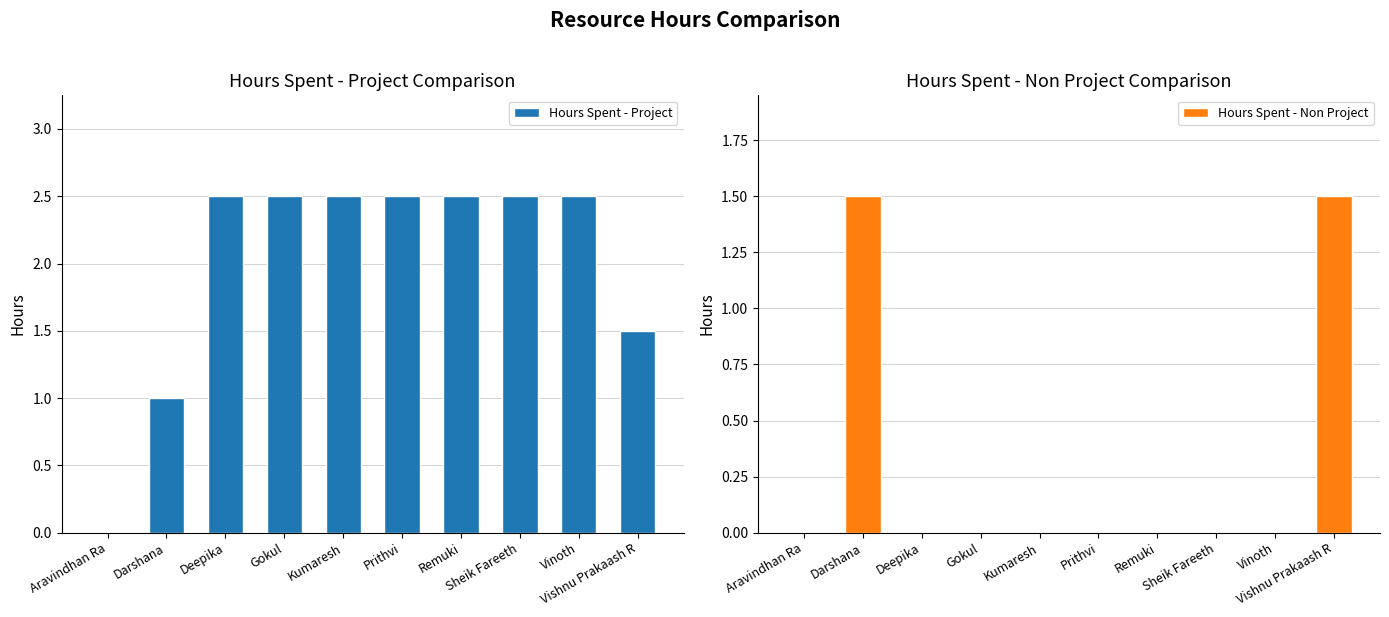

How many positive values does the Hours Spent - Non Project series have?

2